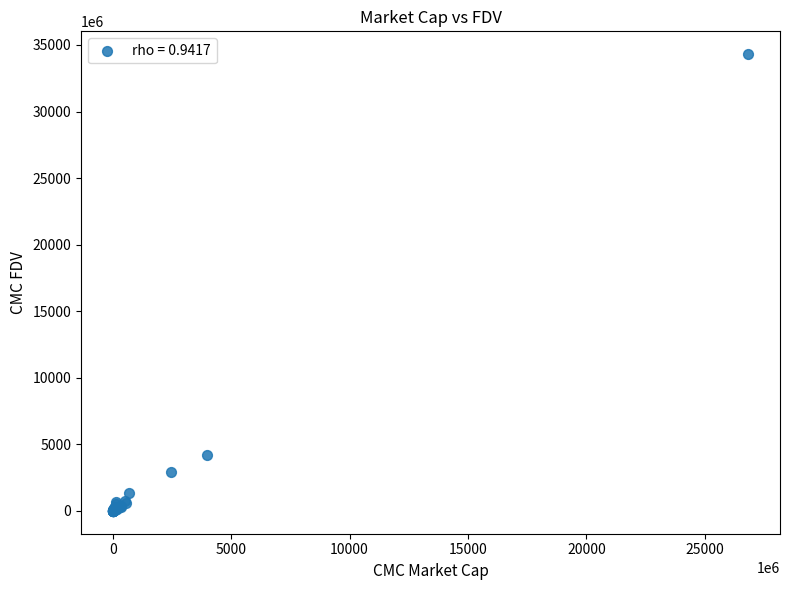

What Y value in the scatter plot is closest to 17158109823?

4224012893.6